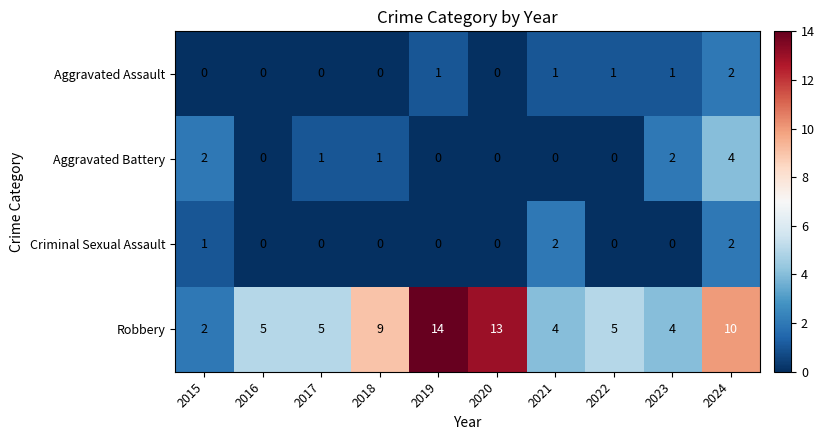

Which series changed the most between 2018 and 2019?

Robbery